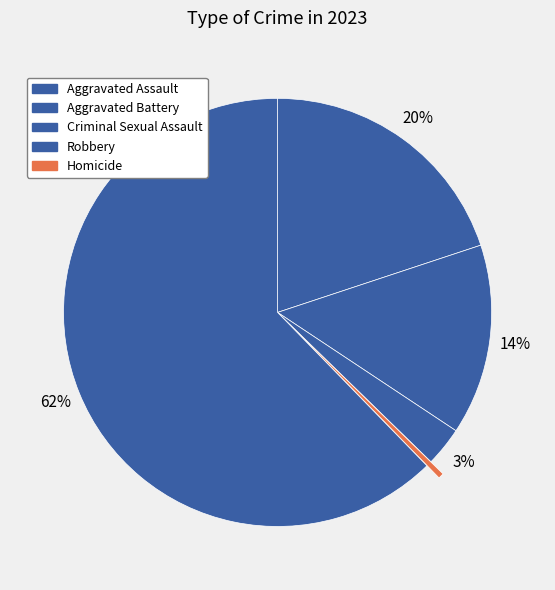

Which slice is the smallest?

Homicide